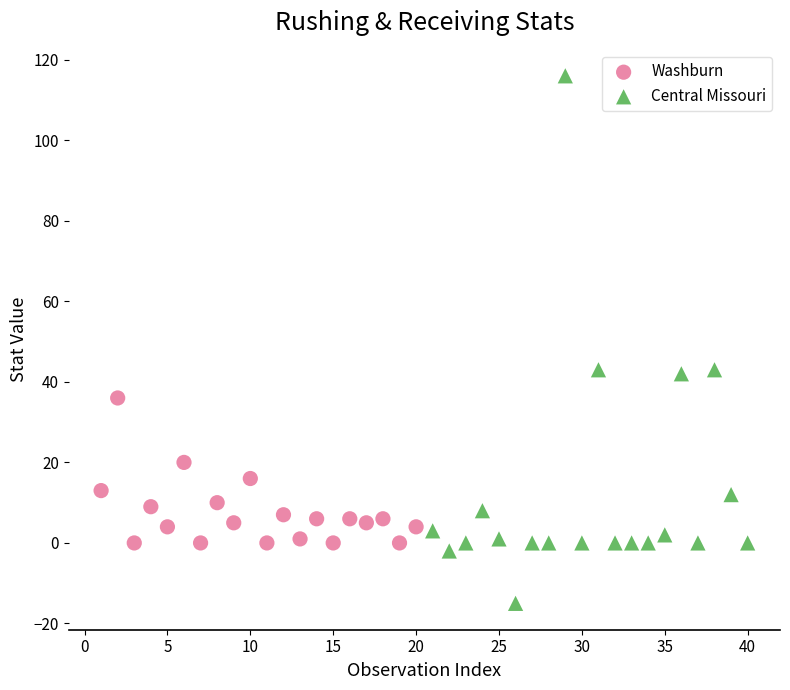

Which series has the largest Y range (max minus min)?

Central Missouri